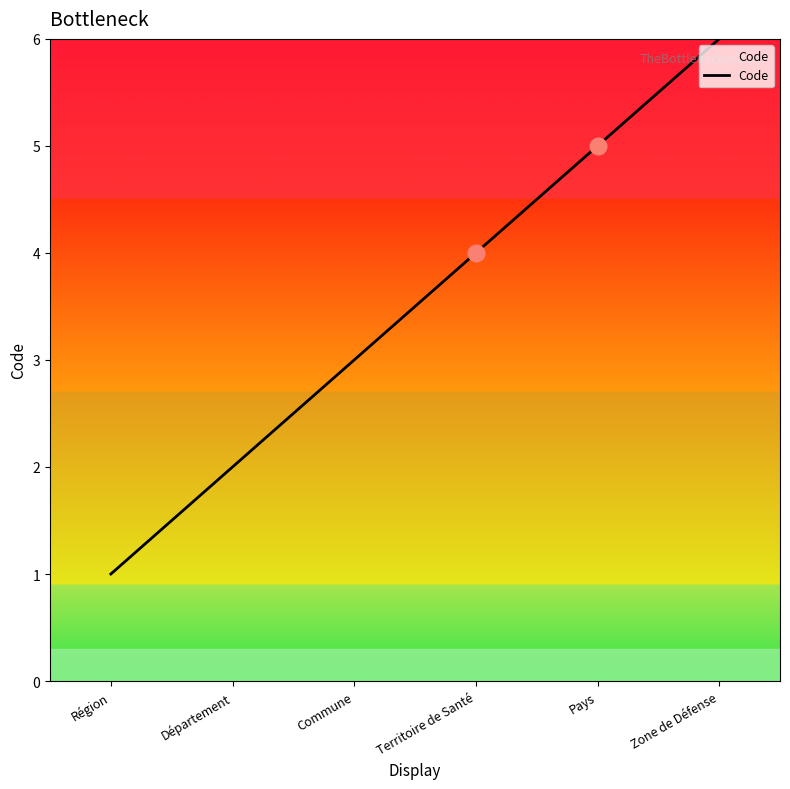

Reading left to right, transcribe all the data shown in this chart.

Région=1	Département=2	Commune=3	Territoire de Santé=4	Pays=5	Zone de Défense=6